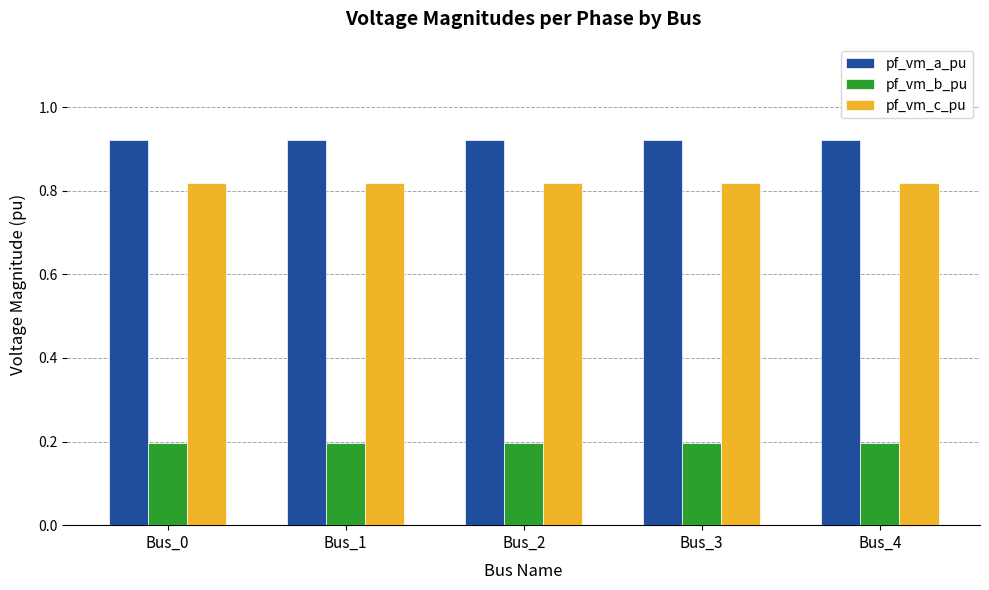

What is the difference between the highest and lowest values at Bus_2?

0.7